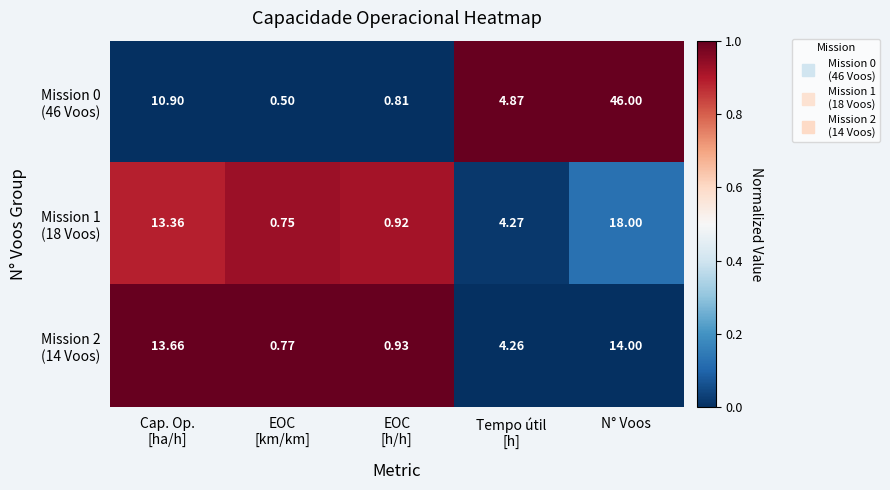

At which category is the sum across all series the highest?

N° Voos